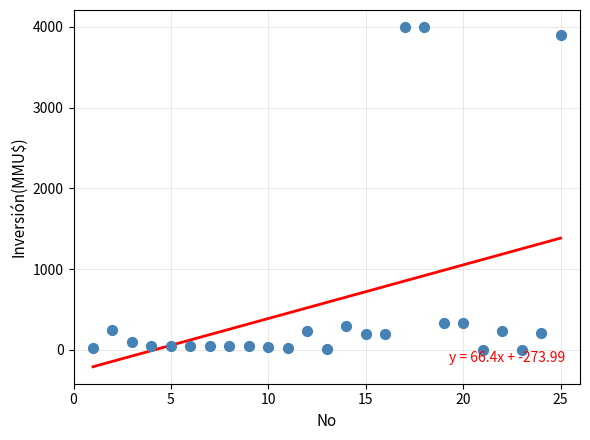

What is the range of Y values (max minus min)?

4000